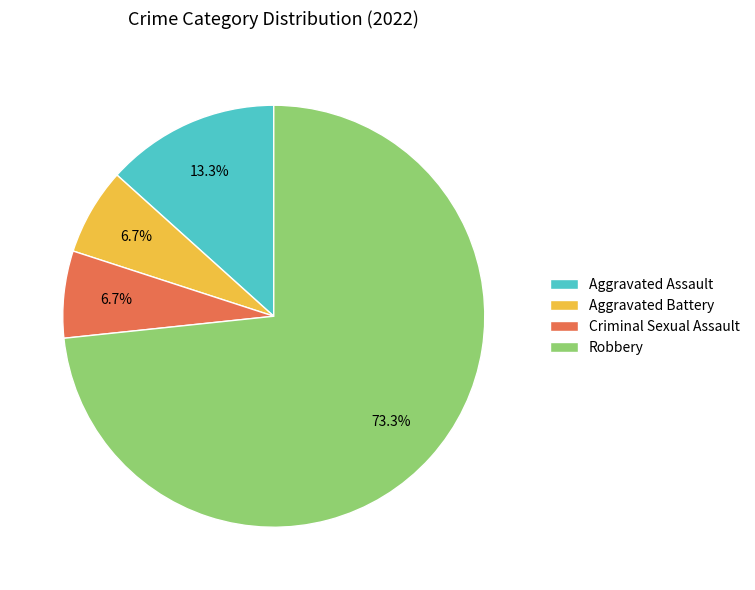

Which category has the biggest portion of the pie?

Robbery